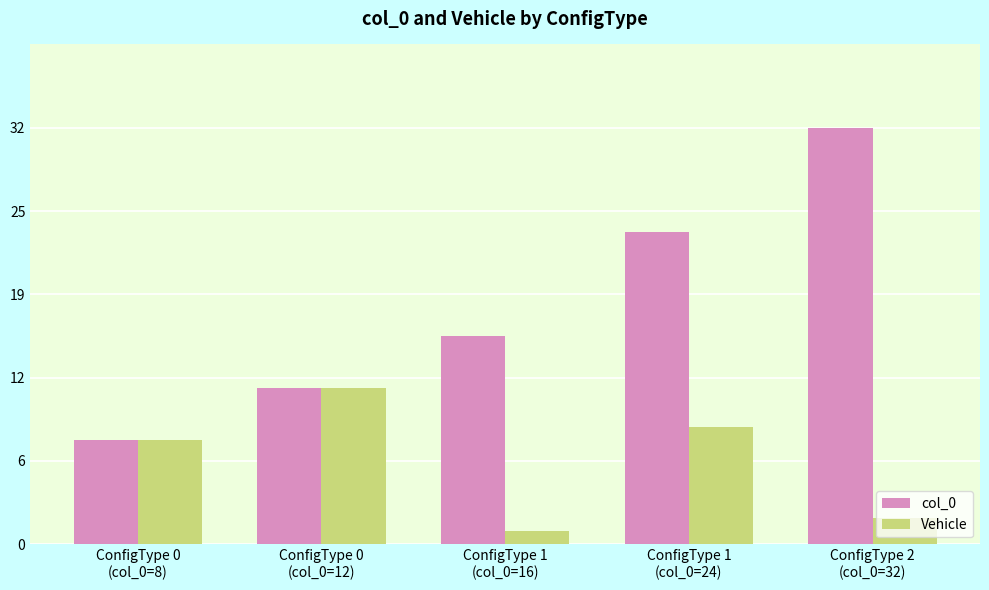

What is the difference between the second highest and minimum values in the Vehicle series?

8